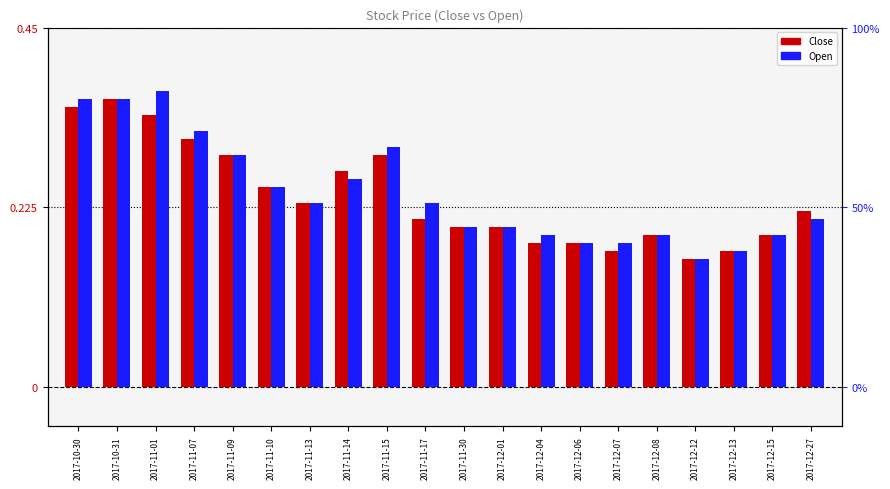

The Open series shows 0.2 at 2017-11-10. True or false?

True